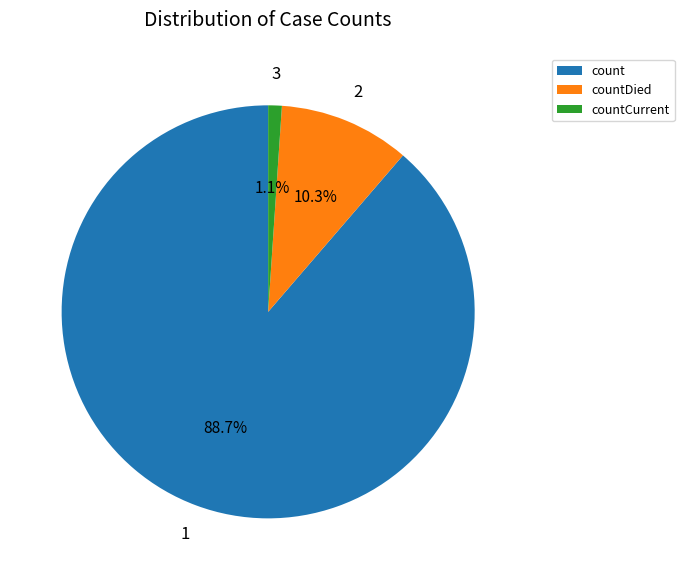

Rank the categories by value from highest to lowest.

count, countDied, countCurrent